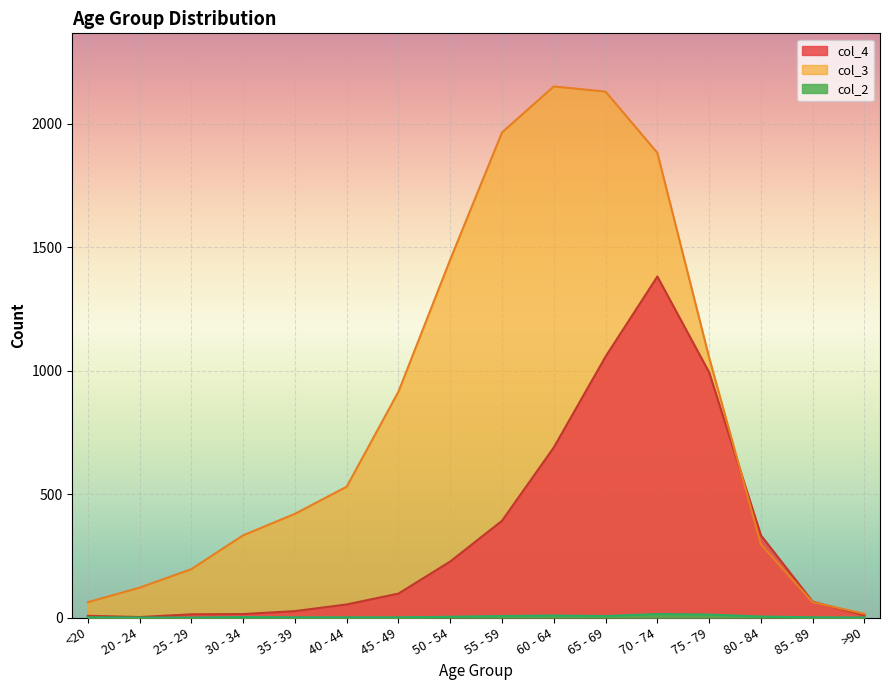

The col_4 series shows 7 at <20. True or false?

True